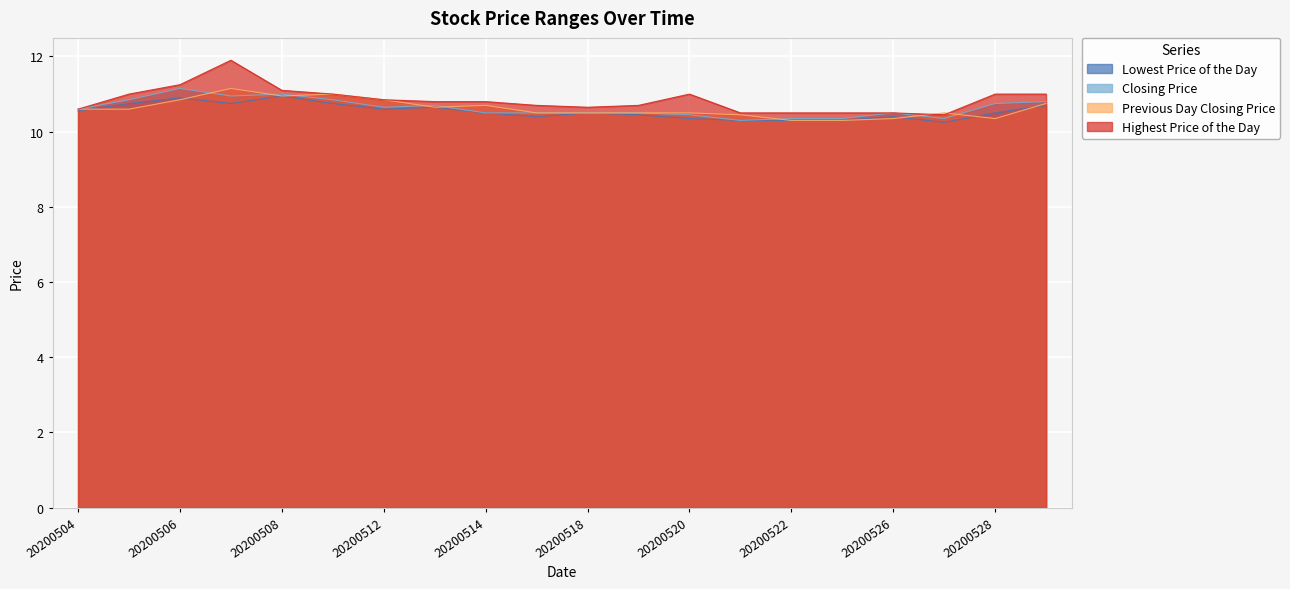

At 20200515, list the series in order from smallest to largest.

Lowest Price of the Day, Closing Price, Previous Day Closing Price, Highest Price of the Day